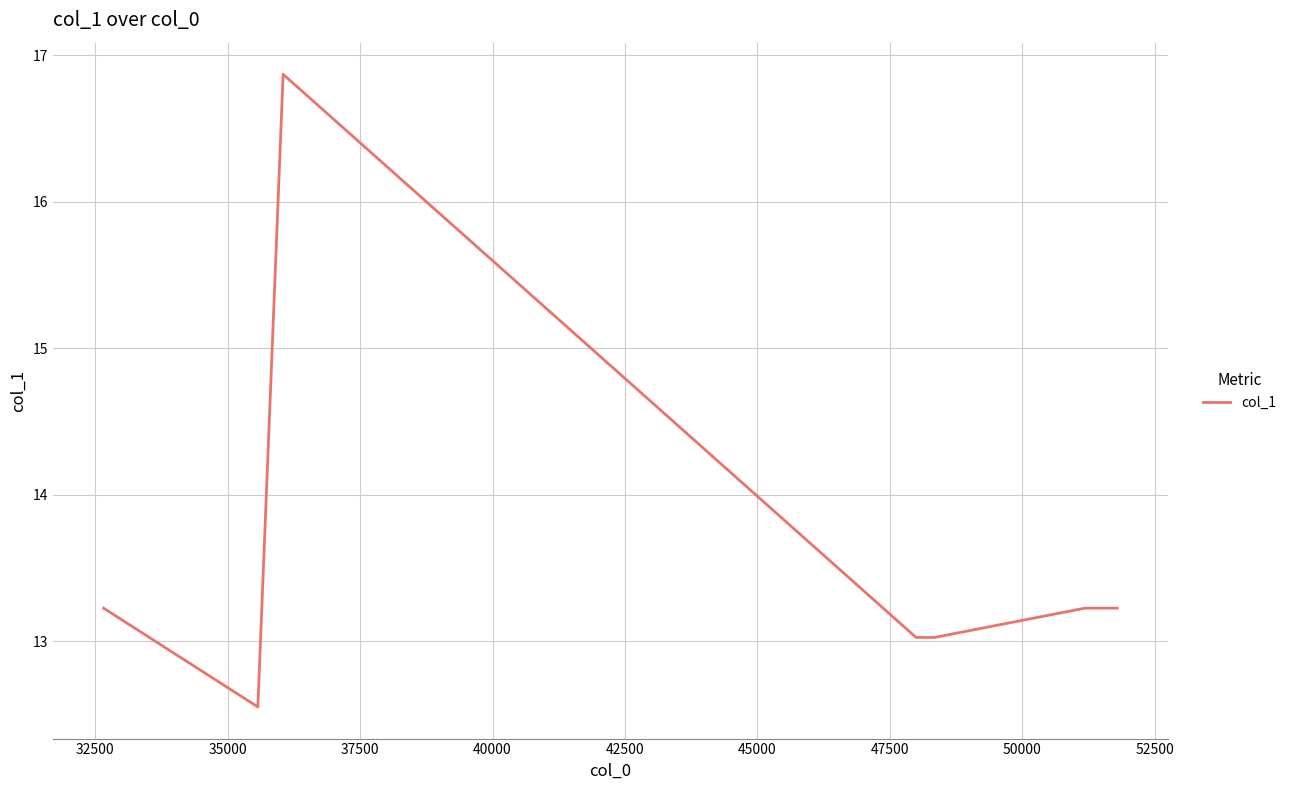

What is the difference between the second highest and minimum values?

0.7